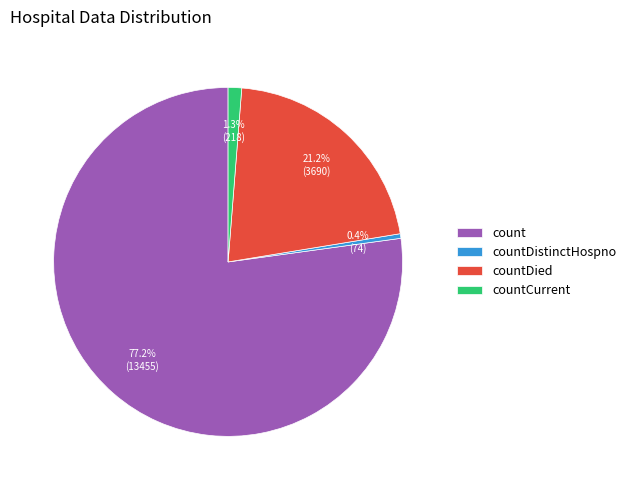

To the nearest percent, what is the difference between the largest and smallest slice percentages?

77%